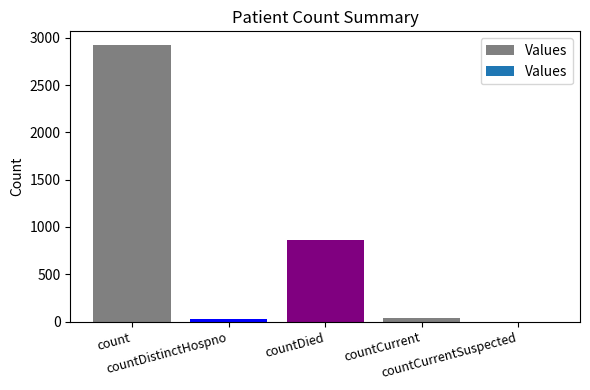

Reading left to right, extract all data points from this chart.

count=2921	countDistinctHospno=28	countDied=866	countCurrent=42	countCurrentSuspected=0